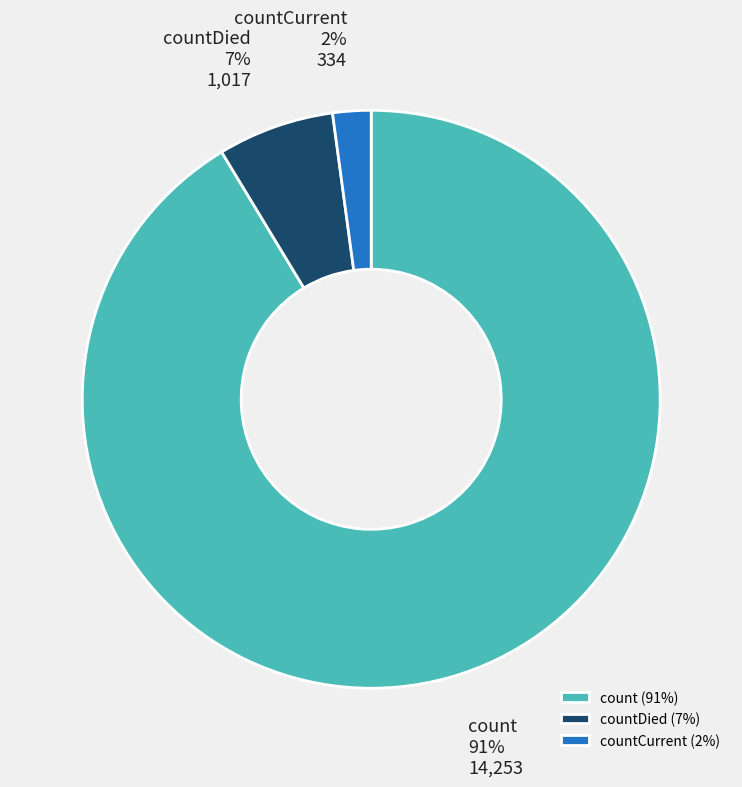

Do count and countDied together represent more than half of the pie?

Yes